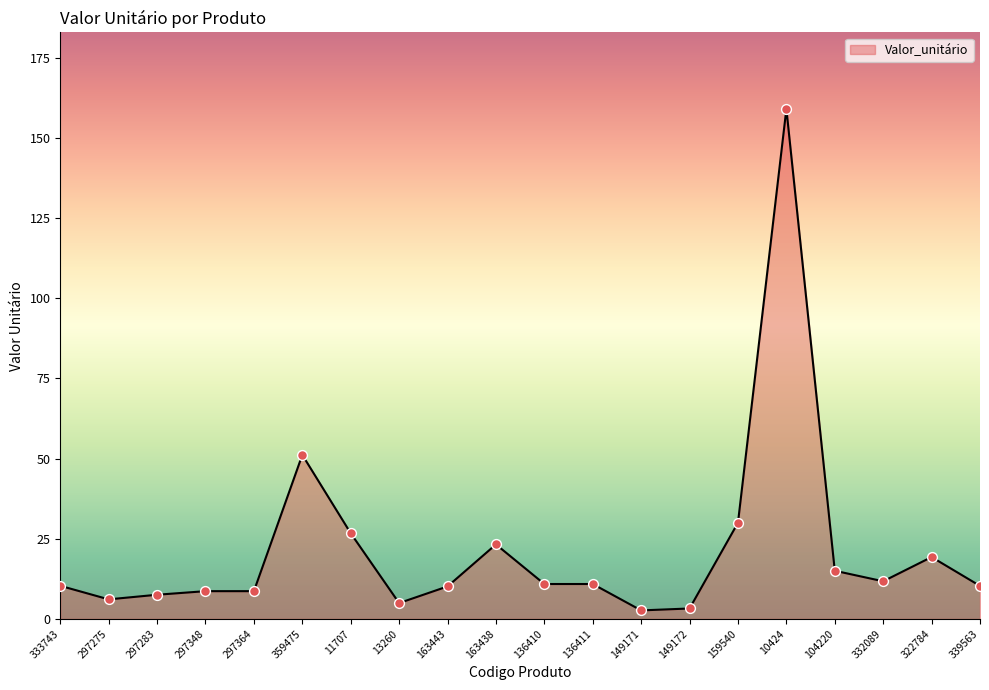

Between 339563 and 149171, which is larger?

339563